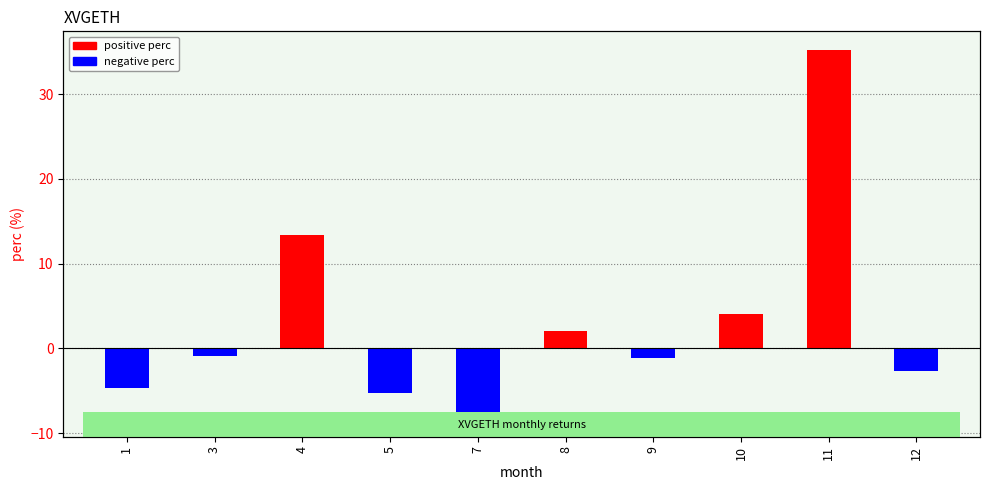

What is the sum of the values at 9 and 8?

1.0